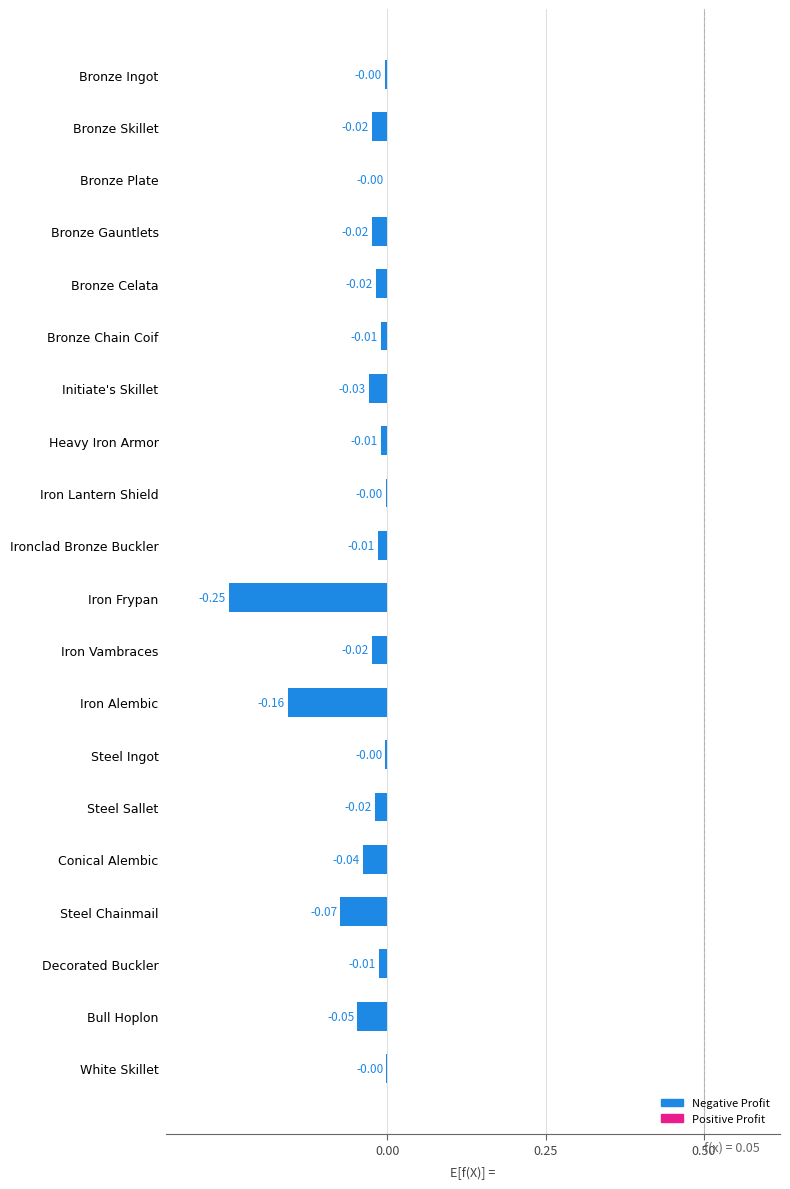

What is the change in value from Iron Alembic to Steel Sallet?

+0.1